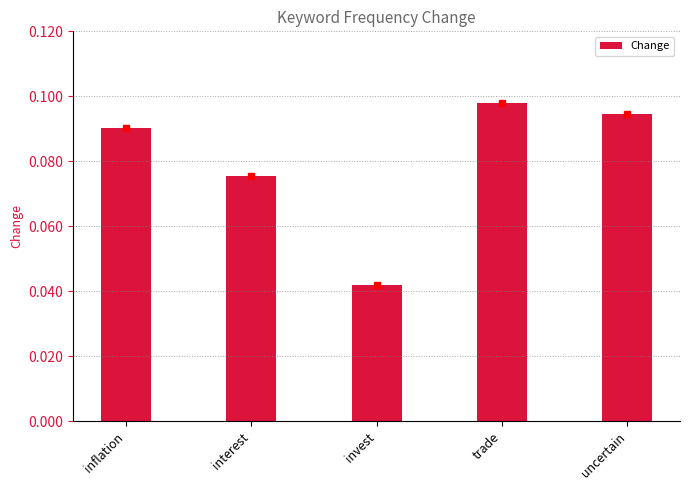

Is it true that the value at inflation is 0.0?

False